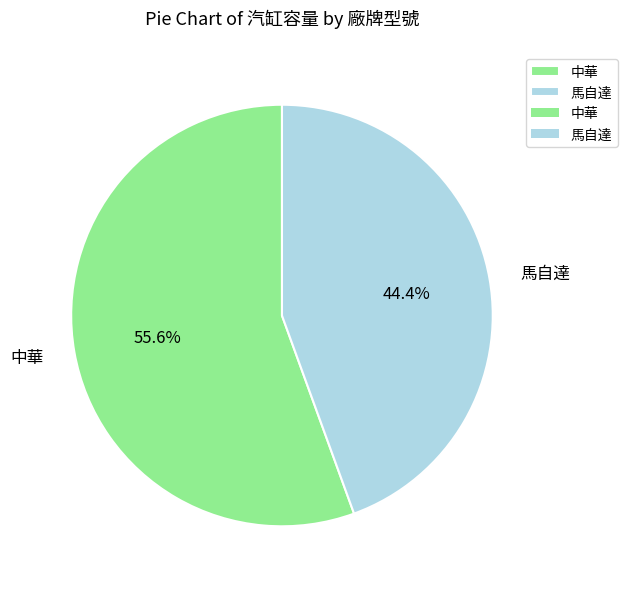

Is 馬自達 the majority of the pie?

No